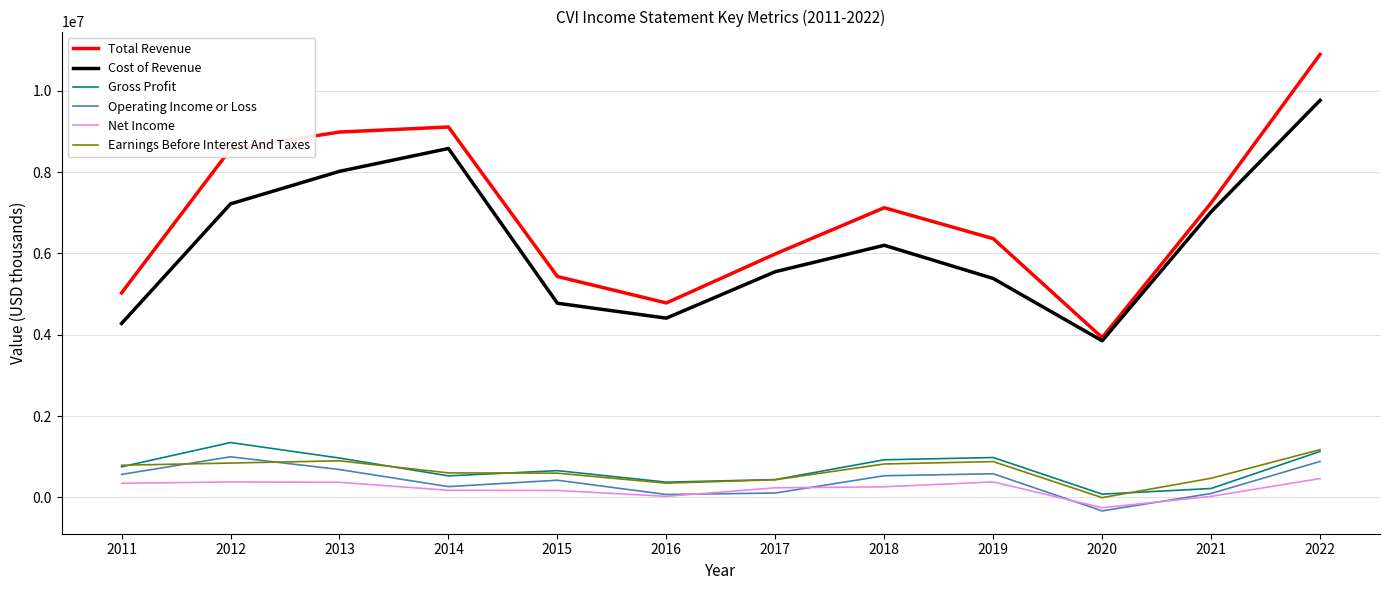

Where is the first local maximum for Cost of Revenue?

2014